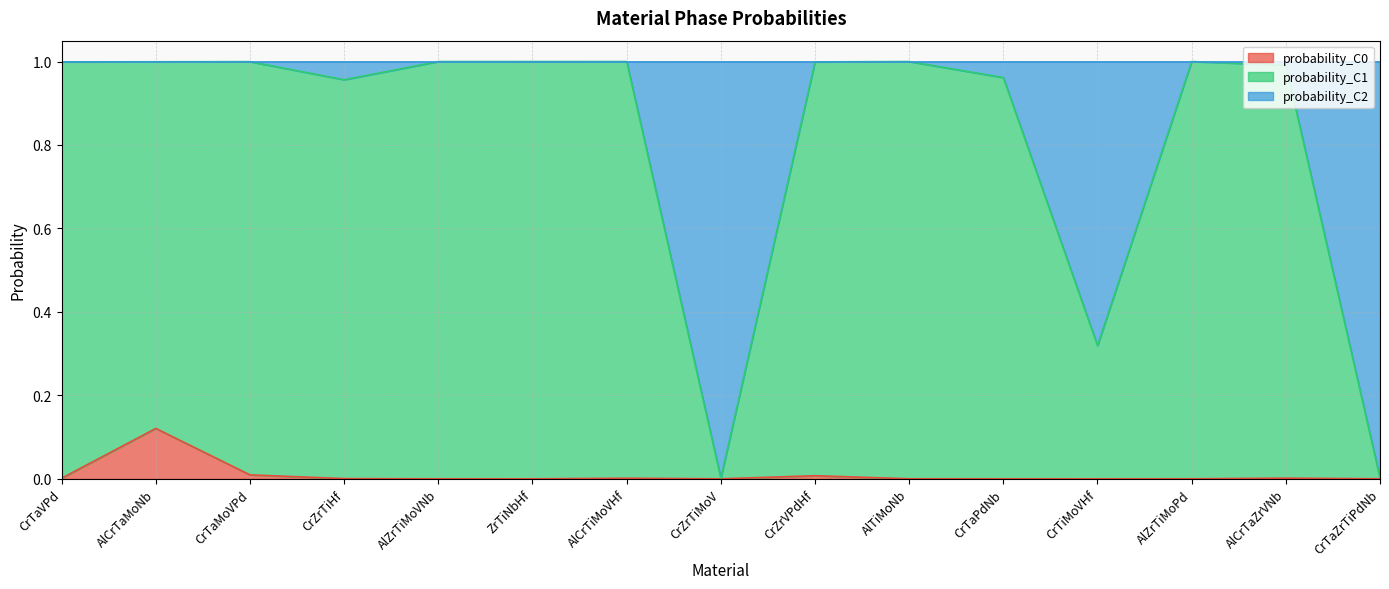

What is the highest value of the probability_C0 series?

0.1